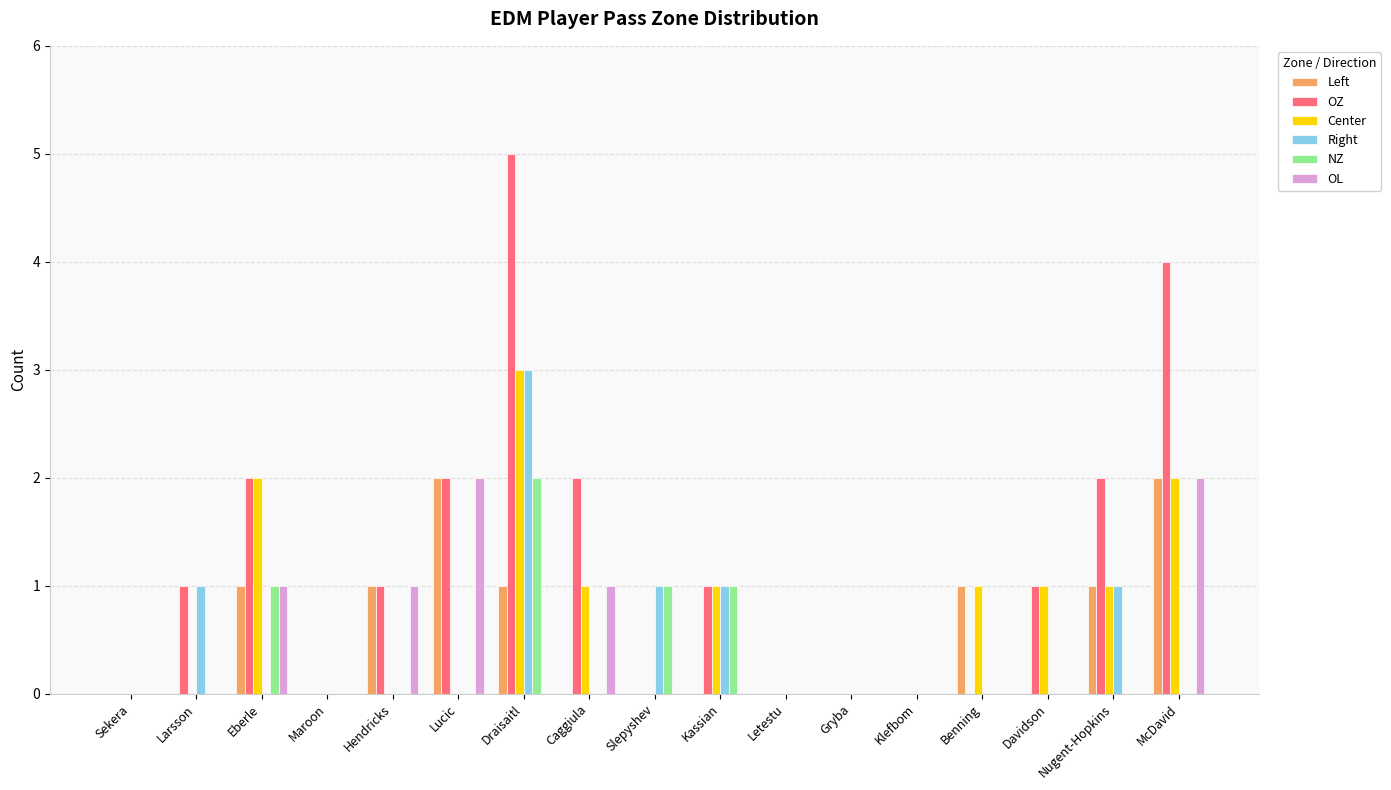

Reading left to right, extract all data points from this chart.

Left: 0	0	1	0	1	2	1	0	0	0	0	0	0	1	0	1	2
OZ: 0	1	2	0	1	2	5	2	0	1	0	0	0	0	1	2	4
Center: 0	0	2	0	0	0	3	1	0	1	0	0	0	1	1	1	2
Right: 0	1	0	0	0	0	3	0	1	1	0	0	0	0	0	1	0
NZ: 0	0	1	0	0	0	2	0	1	1	0	0	0	0	0	0	0
OL: 0	0	1	0	1	2	0	1	0	0	0	0	0	0	0	0	2